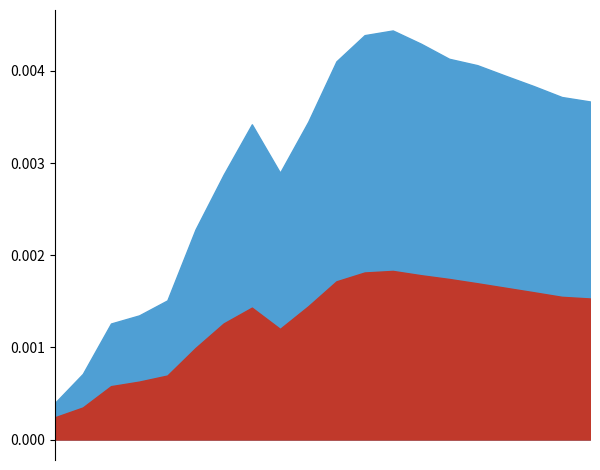

Does the chart display data point markers on the line(s)?

No